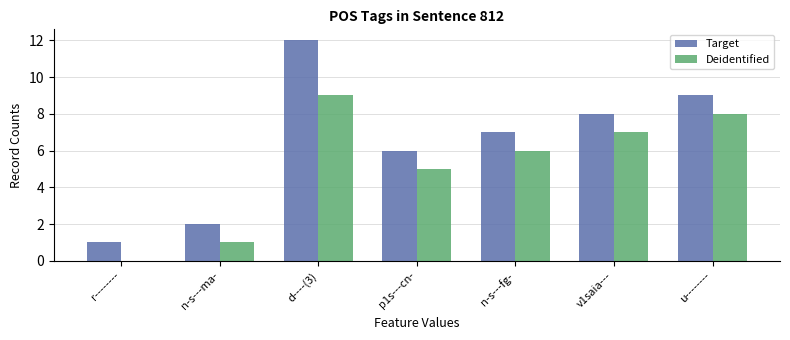

Is the value of Target at d----(3) greater than the value of Deidentified at v1saia---?

Yes